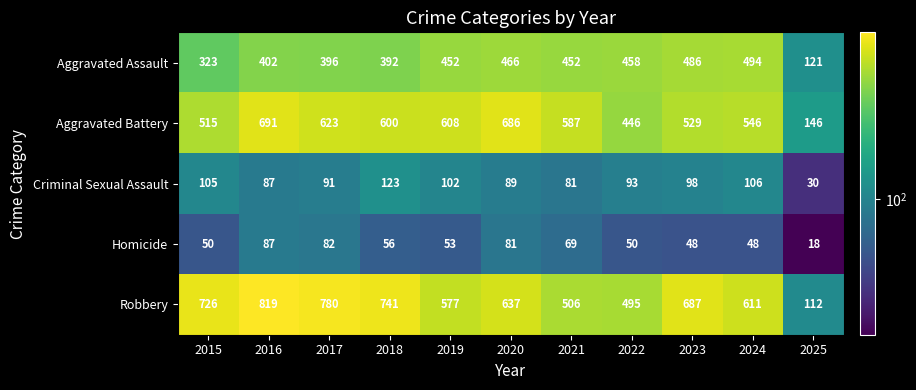

Which label corresponds to the largest value in the chart?

2016